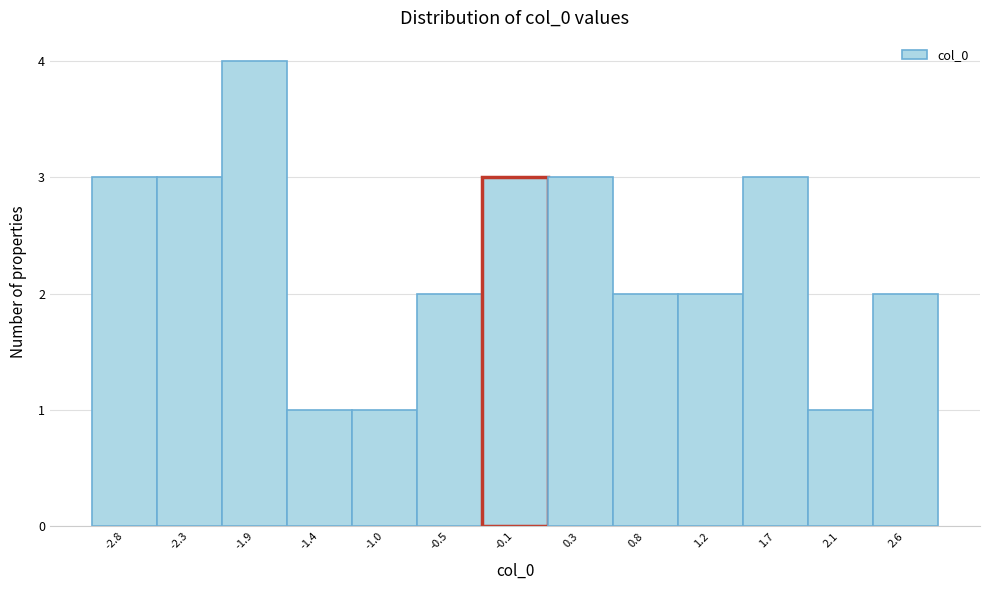

Reading left to right, list every bar in this chart as the range it spans on the x-axis followed by its height. Neither the bar edges nor the heights are printed on the chart, so give them approximately, as read against the axes.

-3.00 to -2.55: 3
-2.55 to -2.10: 3
-2.10 to -1.65: 4
-1.65 to -1.20: 1
-1.20 to -0.75: 1
-0.75 to -0.30: 2
-0.30 to 0.10: 3
0.10 to 0.55: 3
0.55 to 1.00: 2
1.00 to 1.45: 2
1.45 to 1.90: 3
1.90 to 2.35: 1
2.35 to 2.80: 2